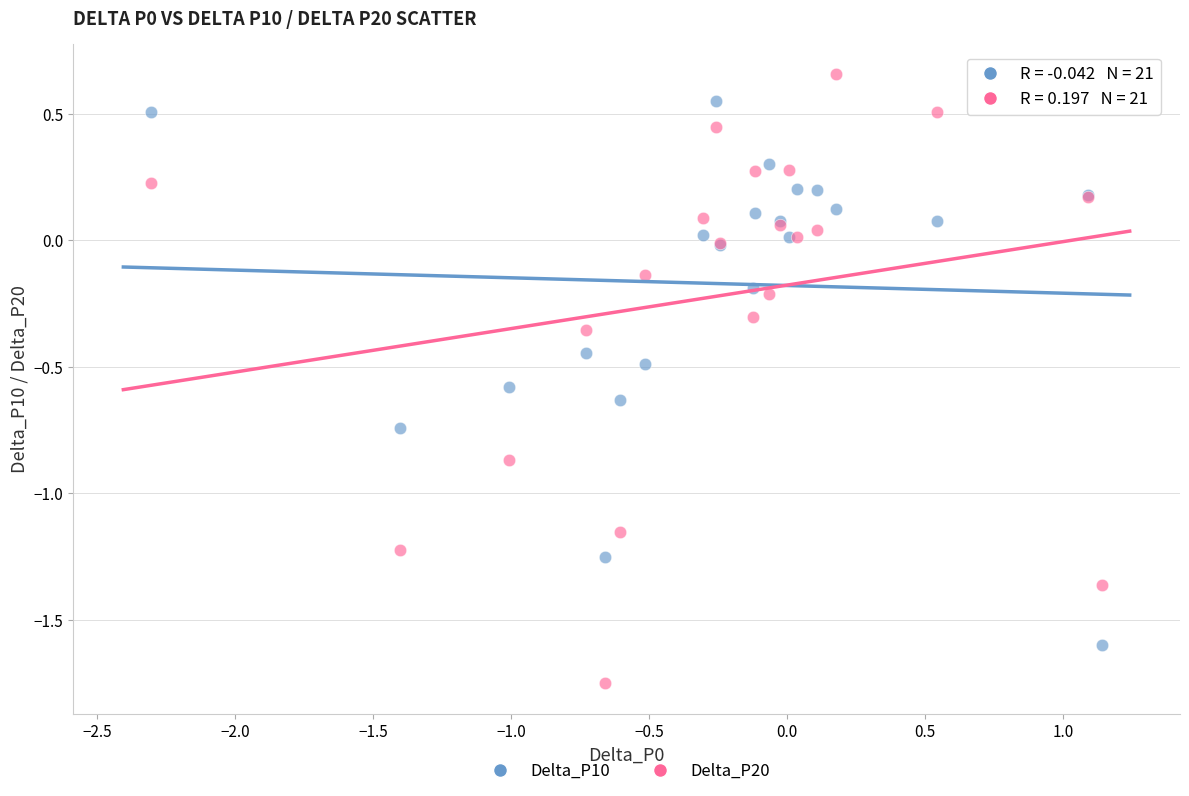

Which series has the largest Y range (max minus min)?

Delta_P20